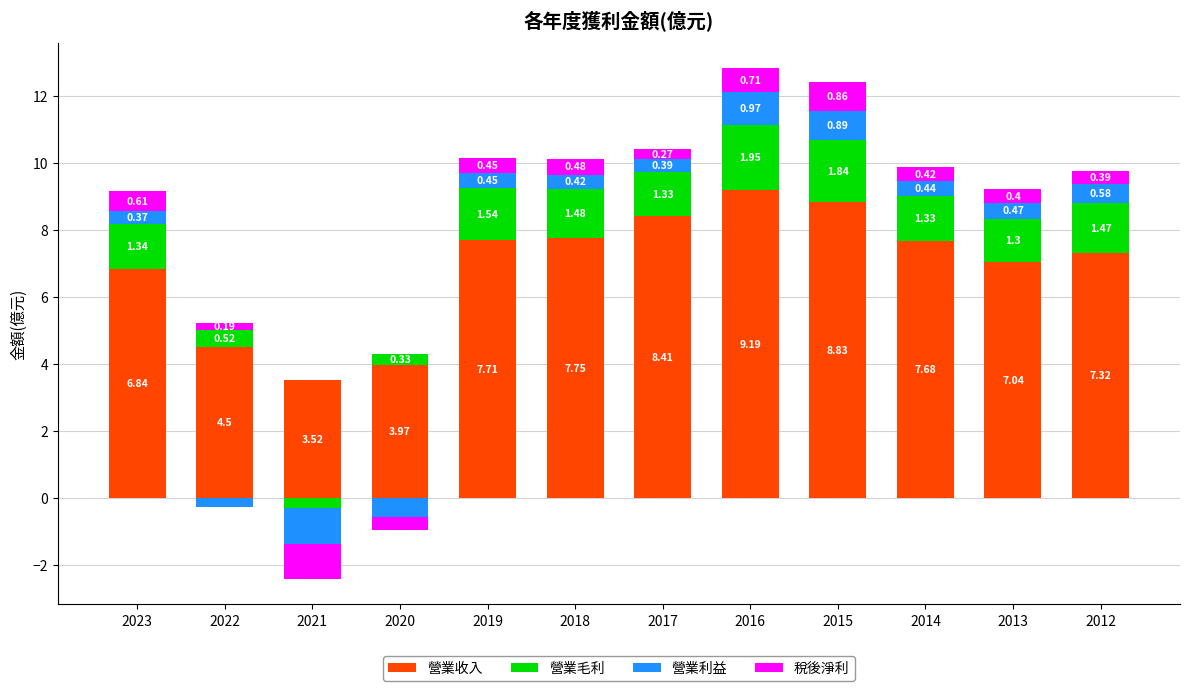

Rank the series by their maximum value, from lowest to highest.

稅後淨利, 營業利益, 營業毛利, 營業收入